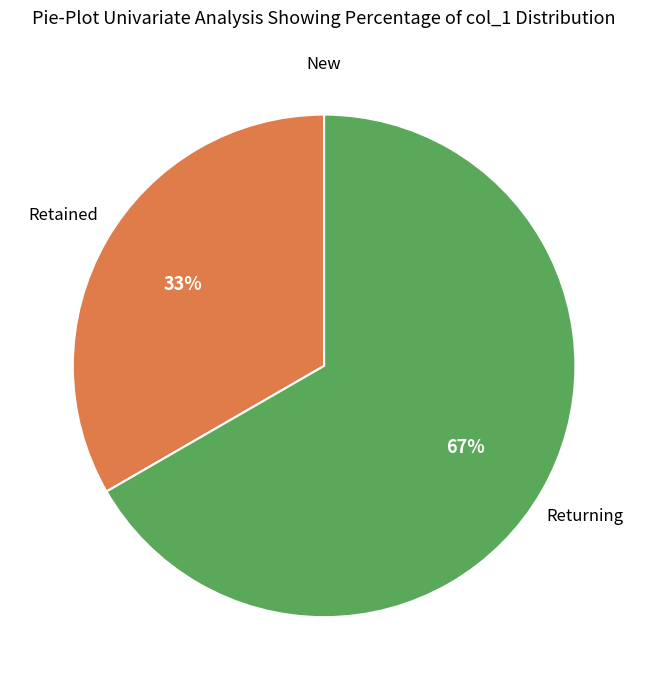

Is there a majority slice in this chart?

Yes